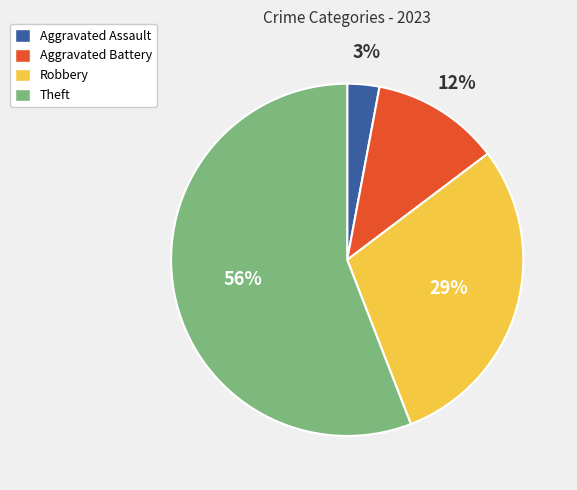

To the nearest percent, what portion does Aggravated Assault represent?

3%